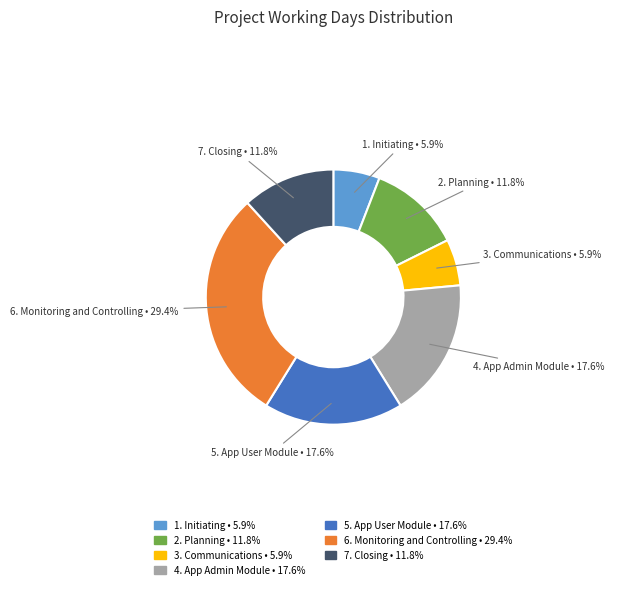

Is there a majority slice in this chart?

No